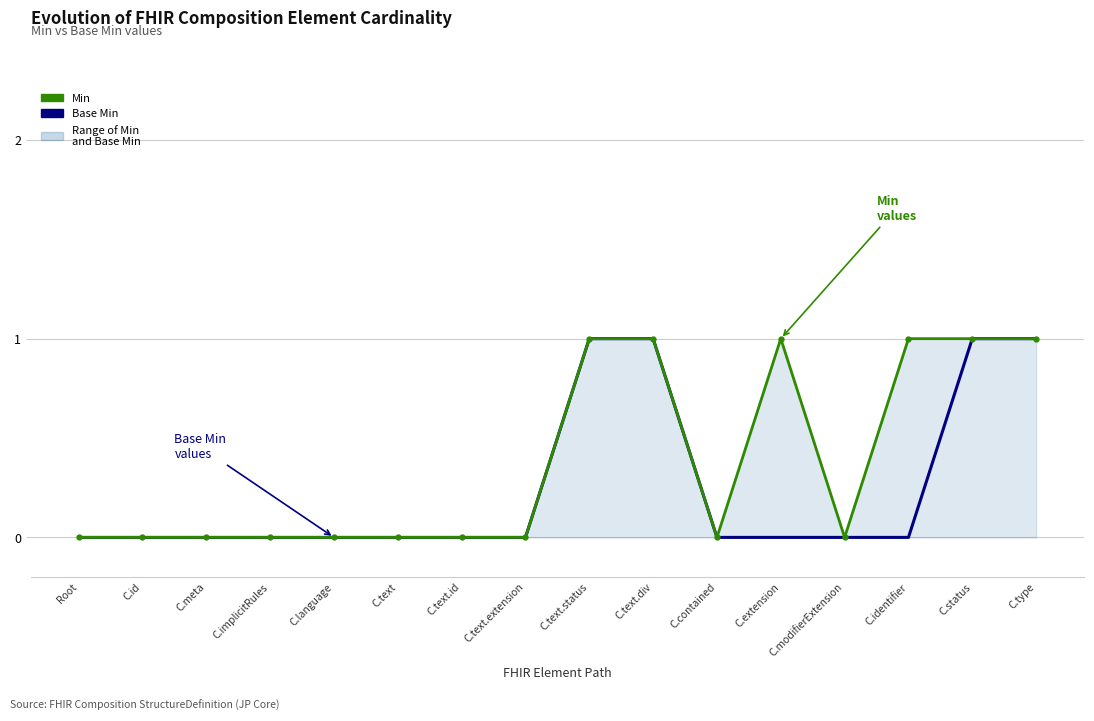

How many interior local valleys does the Min series have?

2